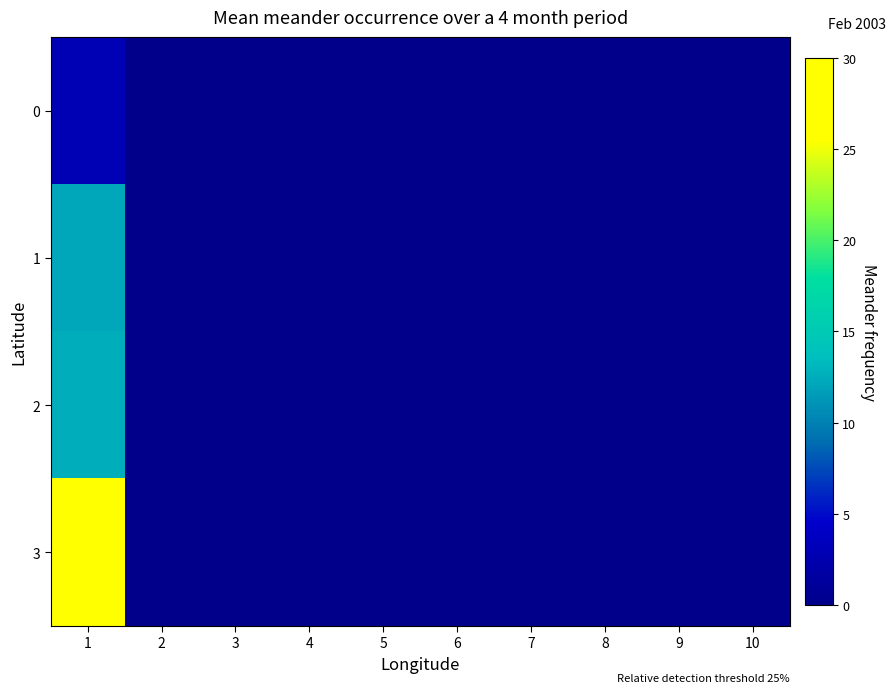

At which category is the sum across all series the highest?

1